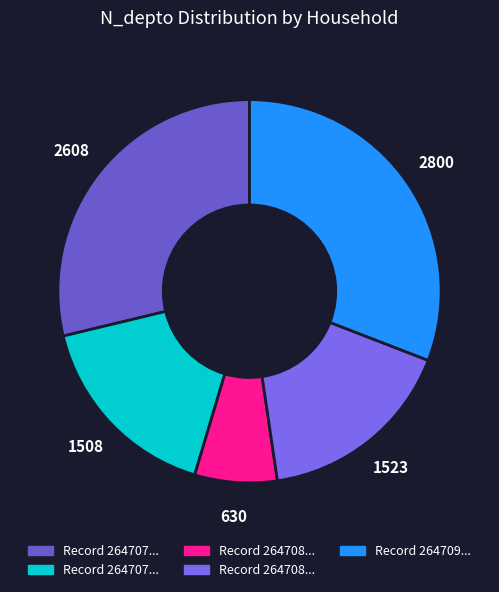

Is there a majority slice in this chart?

No